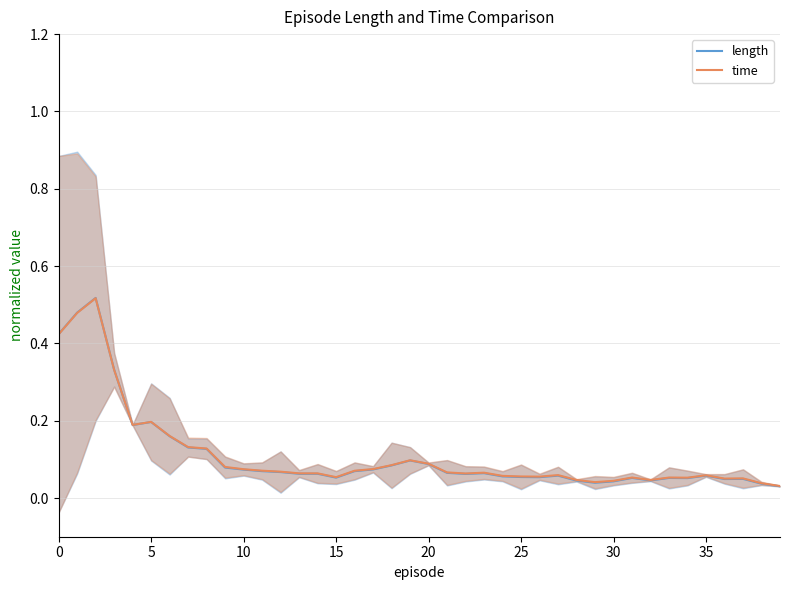

Does the chart display data point markers on the line(s)?

No